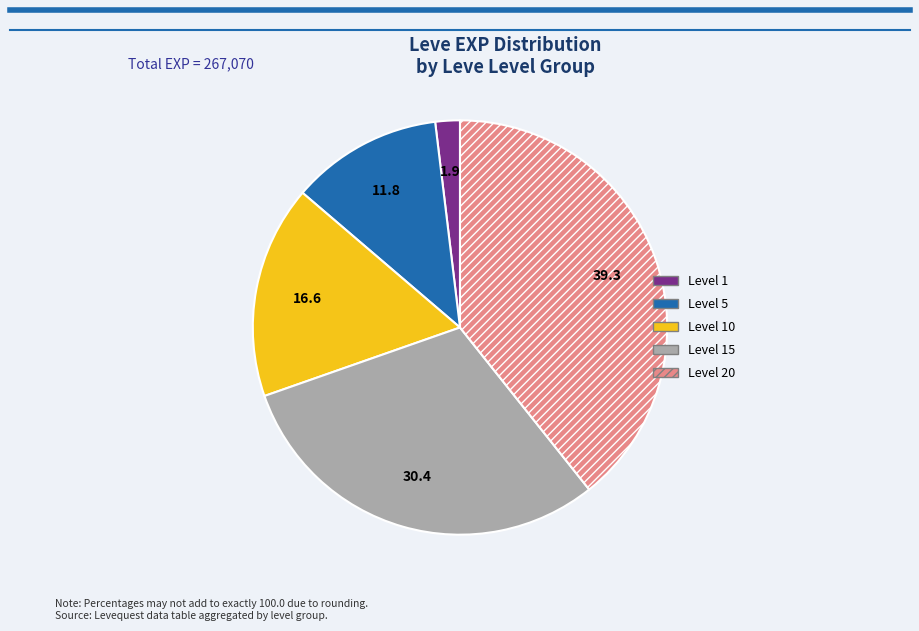

How many slices are in this pie chart?

5